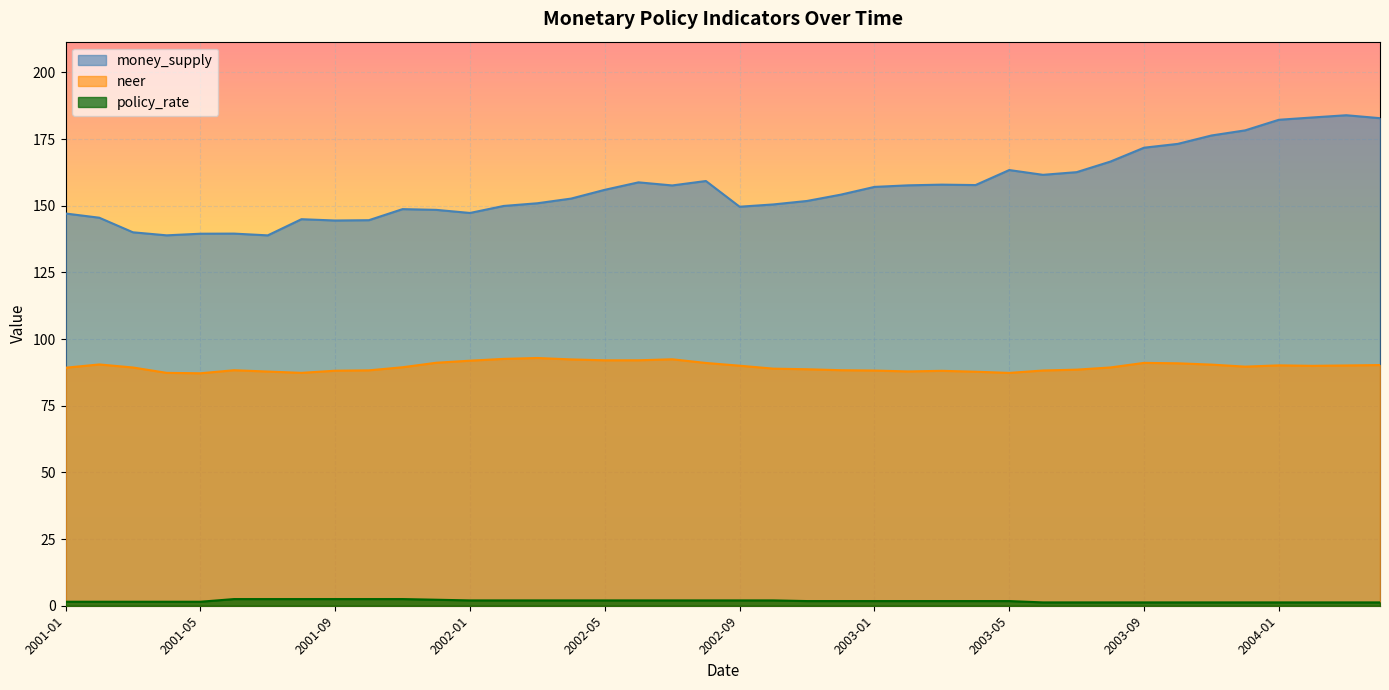

Which series has the largest total across all categories?

money_supply